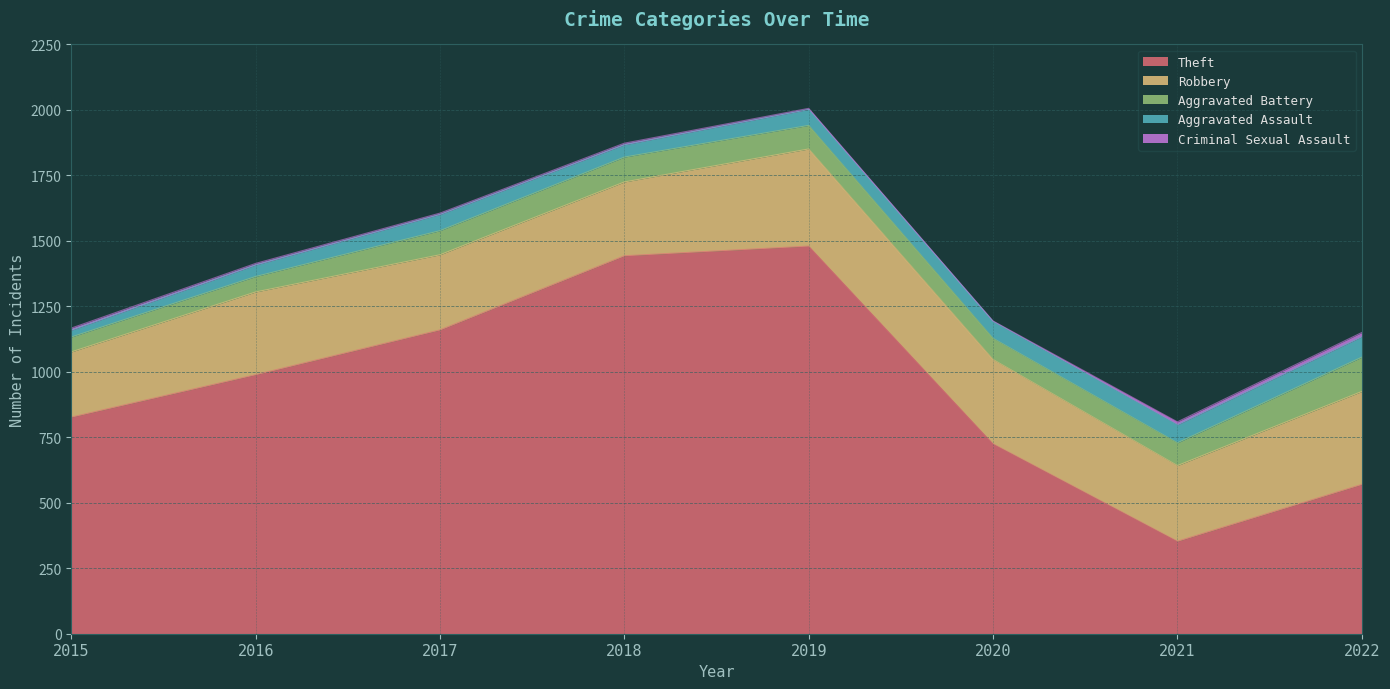

True or false: Aggravated Assault and Criminal Sexual Assault intersect in this chart.

False